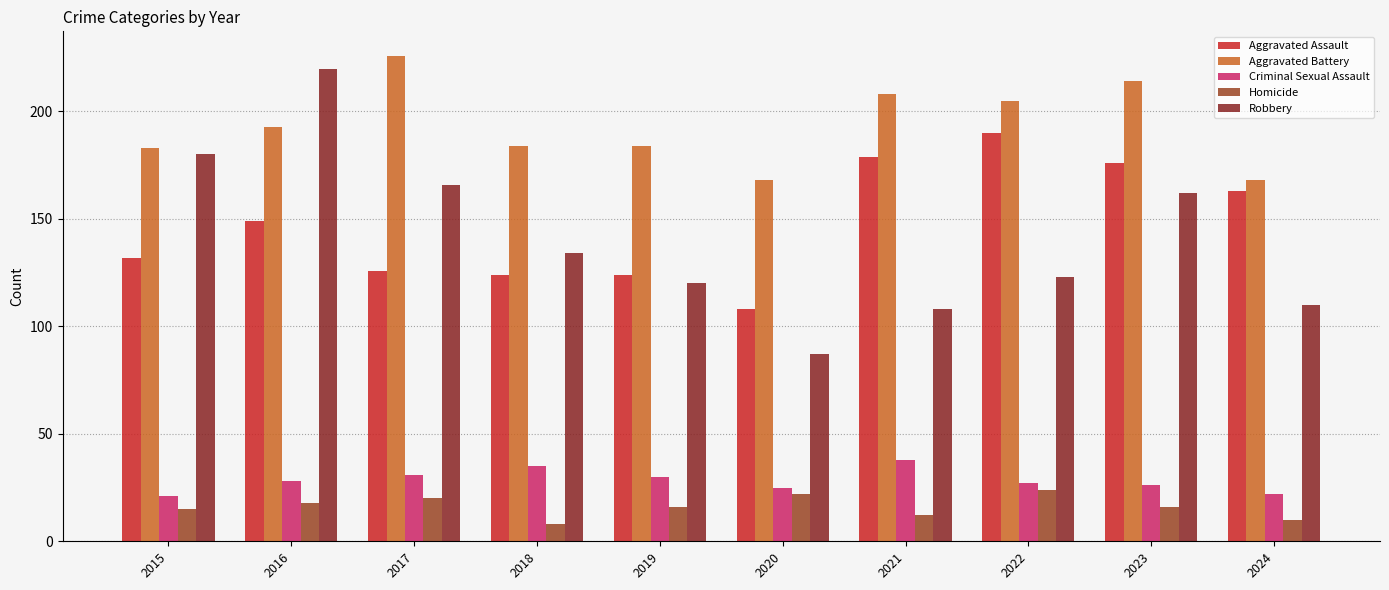

How many categories are shown in the chart?

10